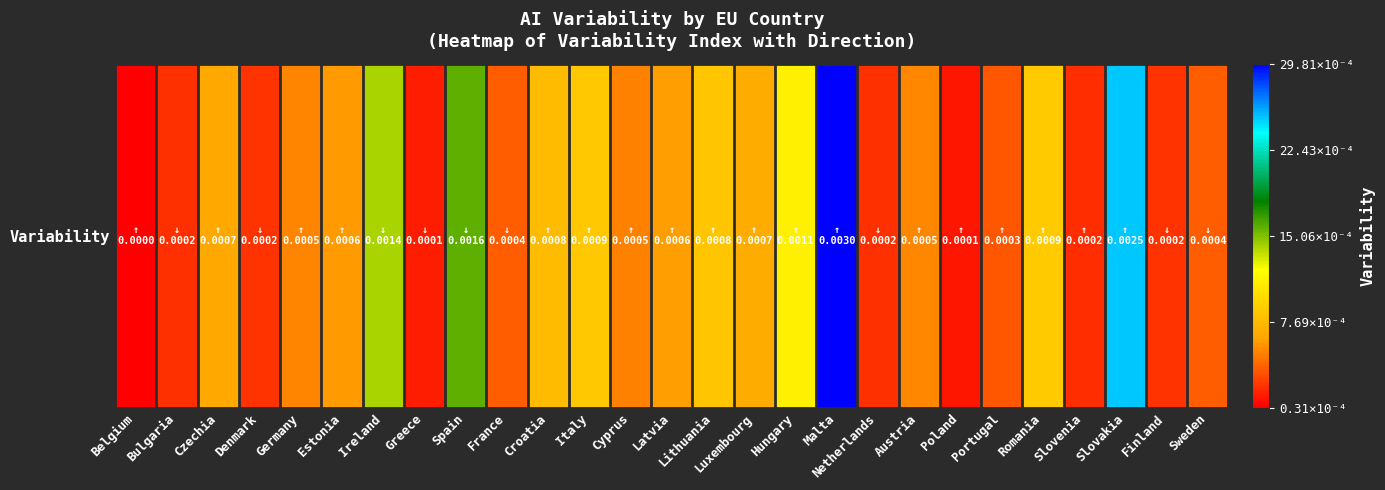

Which label corresponds to the largest value in the chart?

Malta